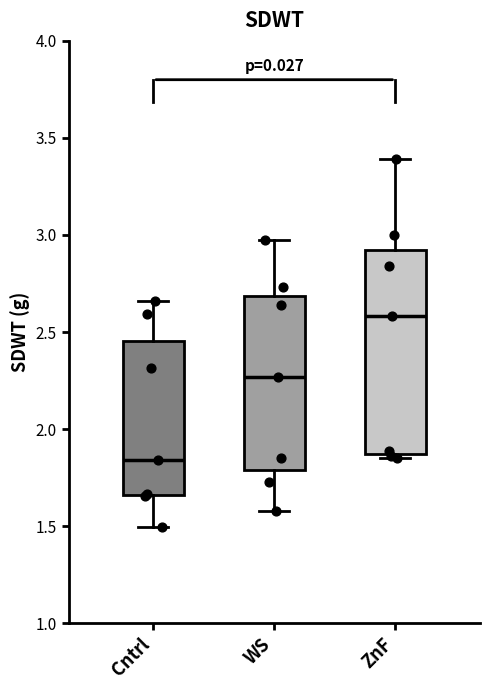

Which box has the lowest median line?

Cntrl